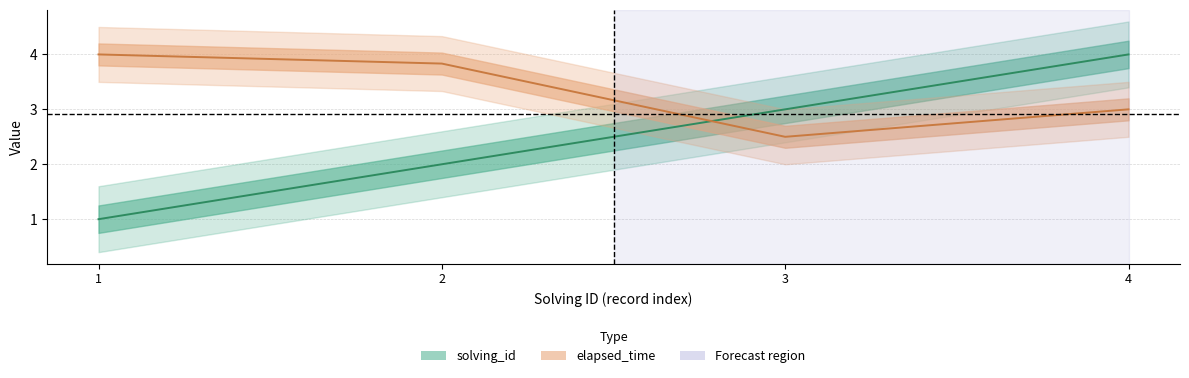

True or false: solving_id has a value of 4.0 at 4.

True